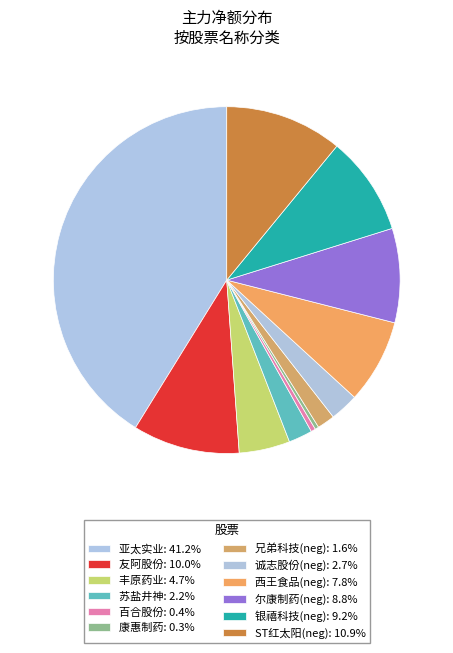

Count the number of slices in the pie.

12